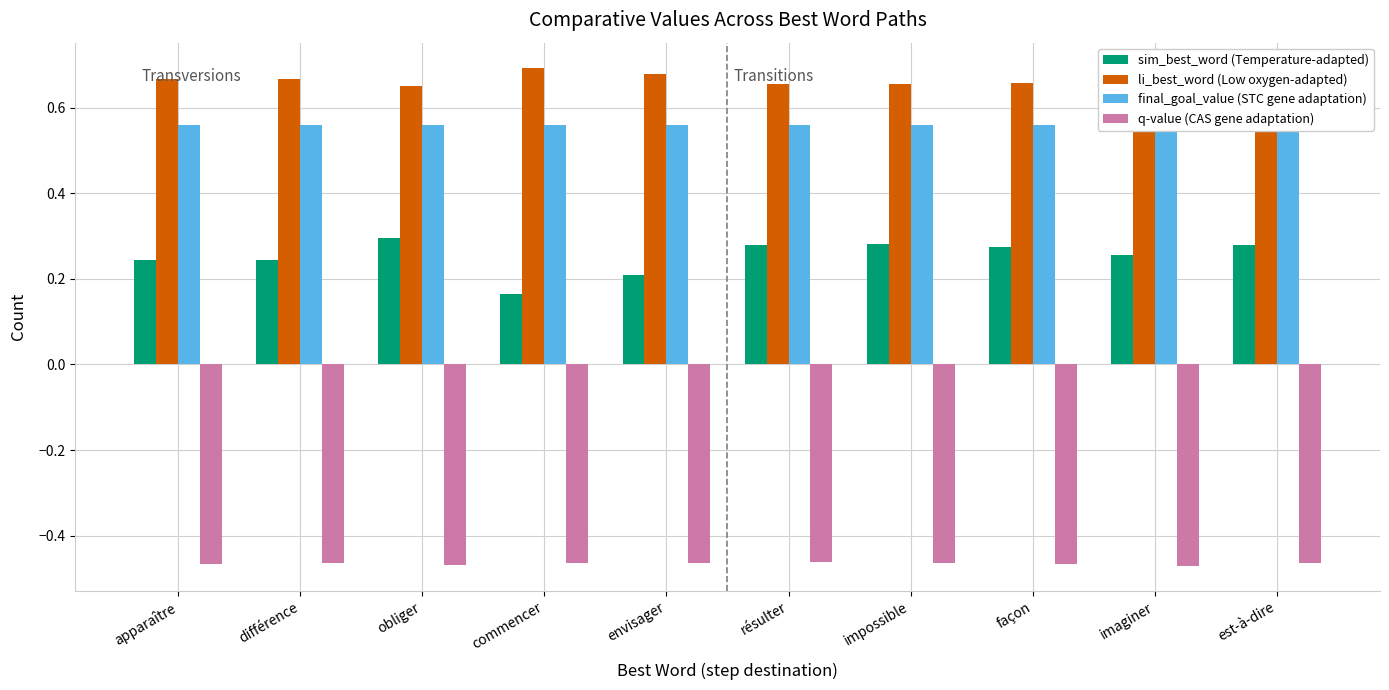

What is the label of the 7th bar from the right?

commencer